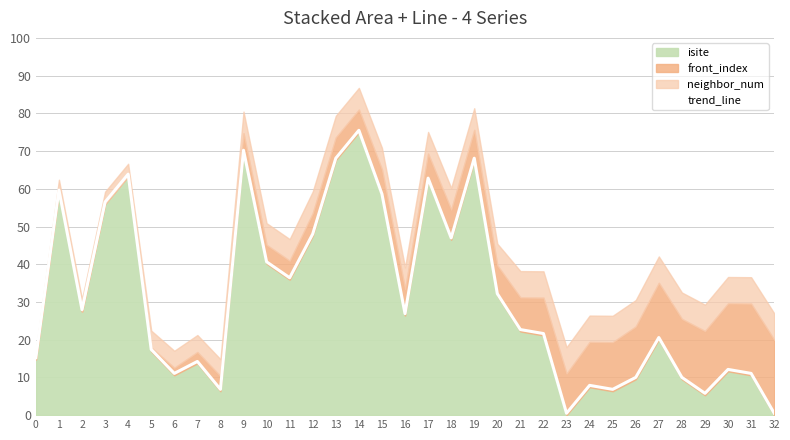

What is the value of the 20th point from the left?

68.1